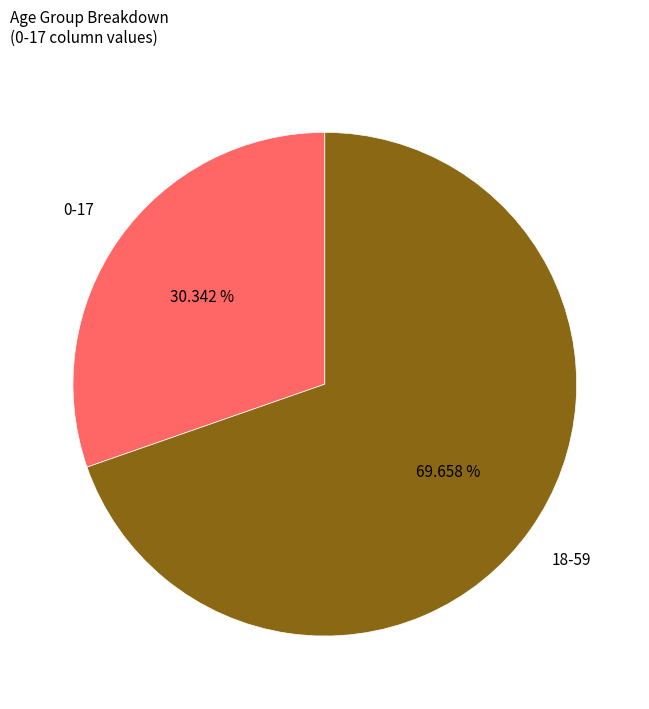

What portion of the pie excludes 18-59?

30.3%